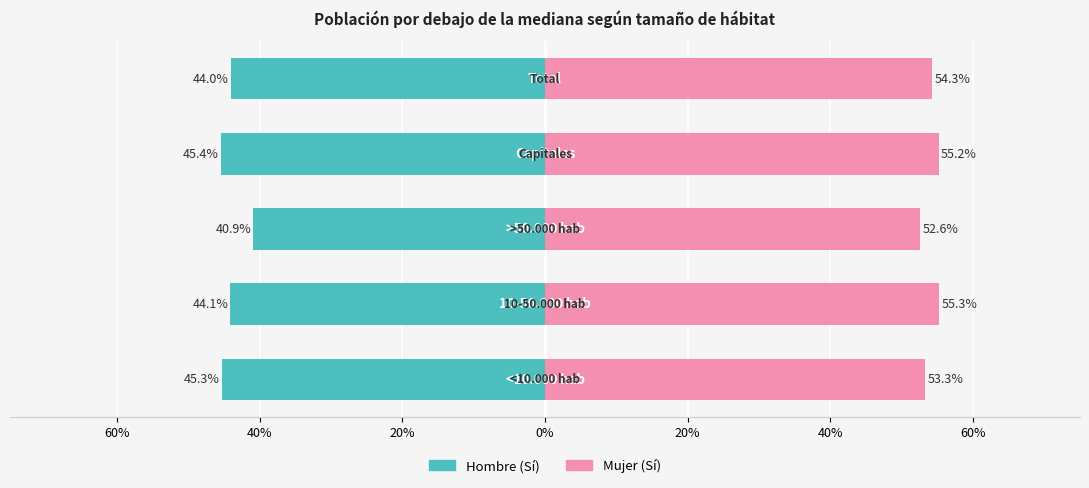

Between 40% and 60%, which is larger?

40%